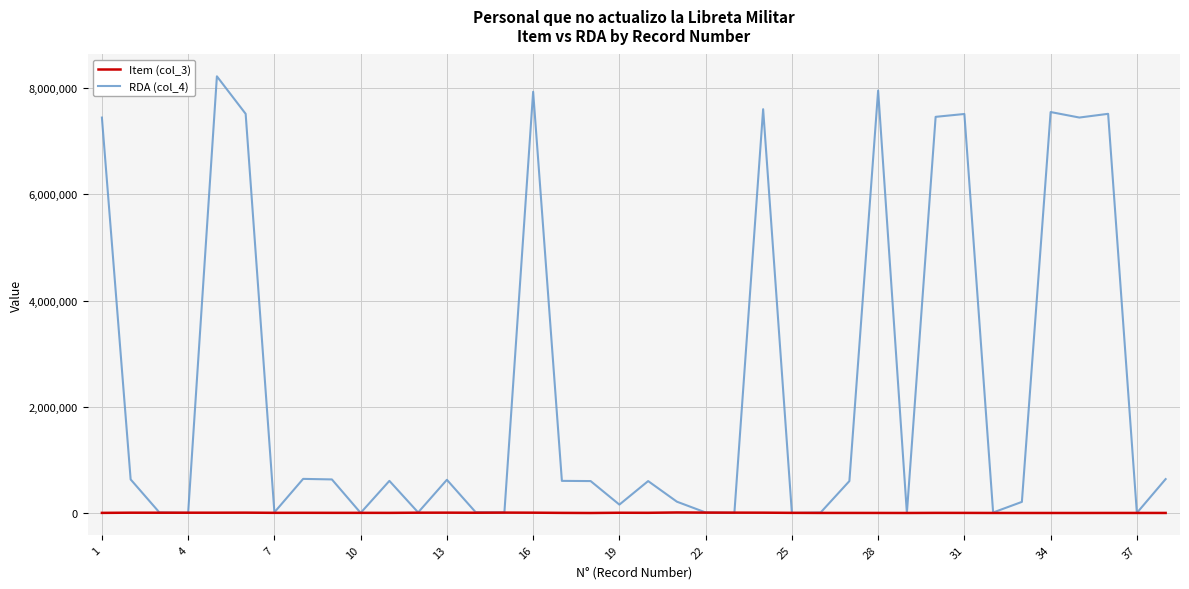

After their last crossing, which series has the higher values: Item (col_3) or RDA (col_4)?

RDA (col_4)